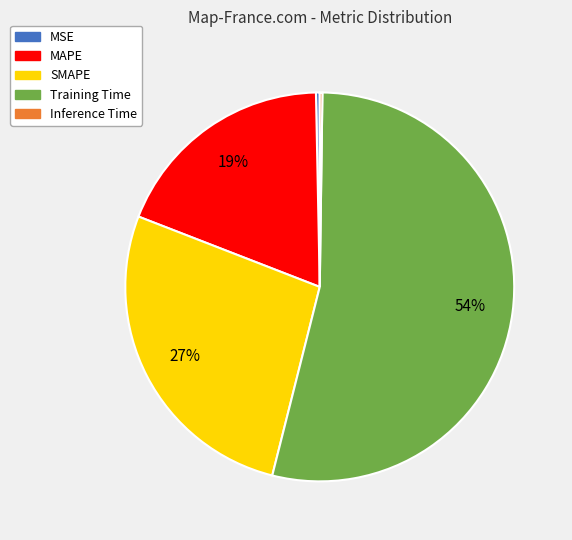

Do Training Time and MAPE together represent more than half of the pie?

Yes